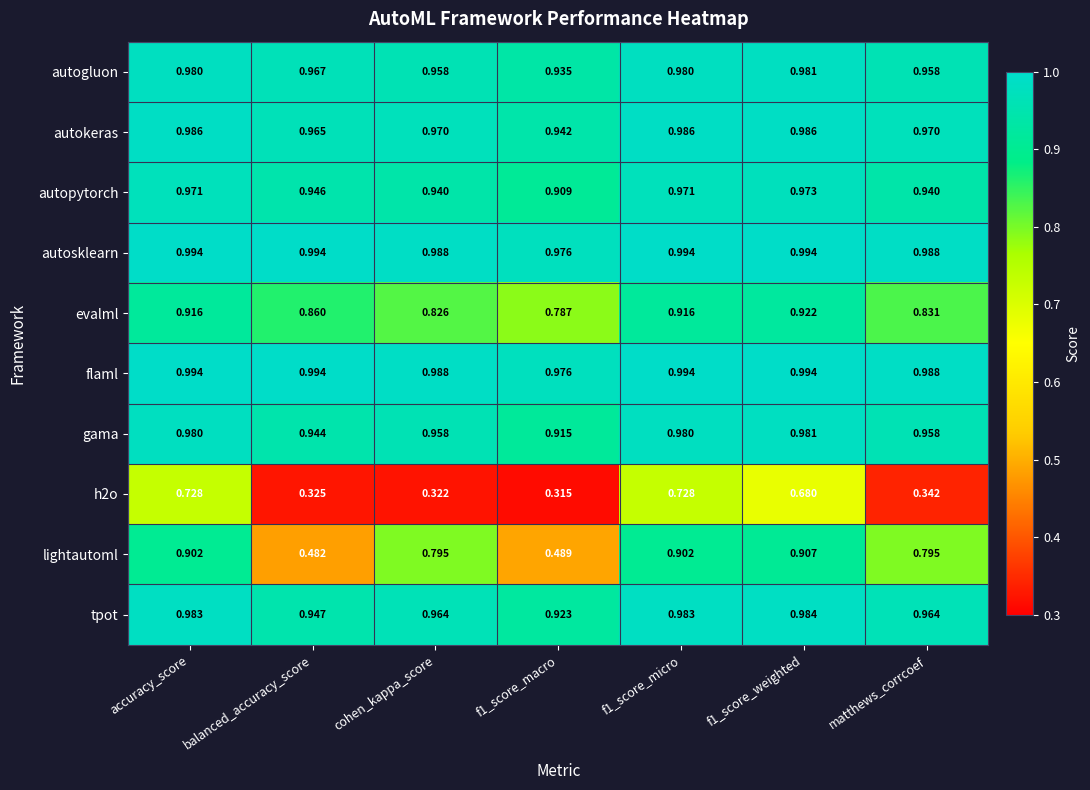

Is the value of autosklearn at matthews_corrcoef greater than the value of autokeras at matthews_corrcoef?

Yes